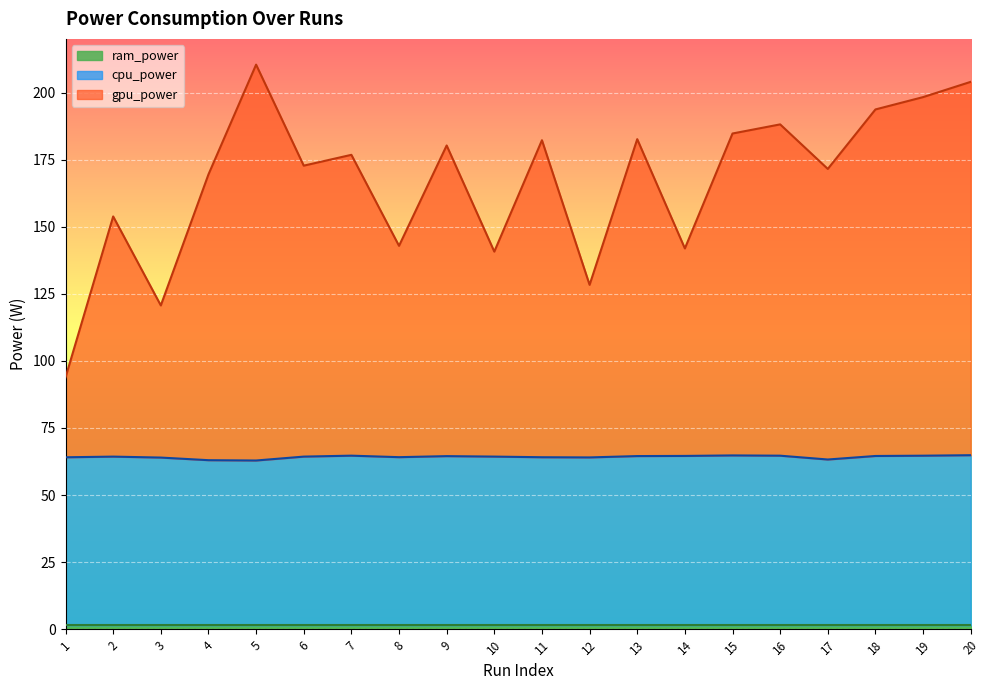

At how many categories does at least one series exceed 145?

14